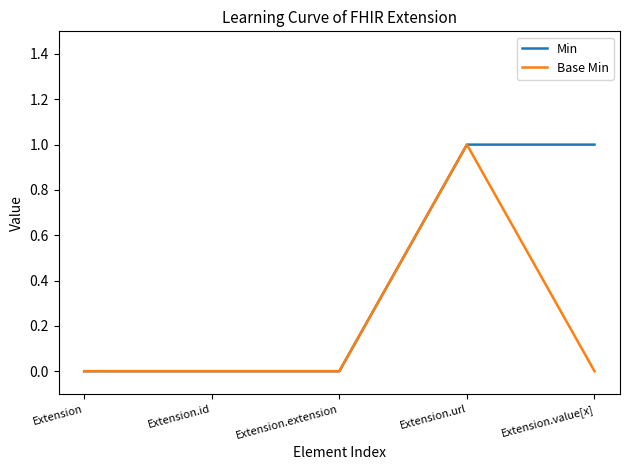

What is the sum of the Min values at Extension.extension and Extension.url?

1